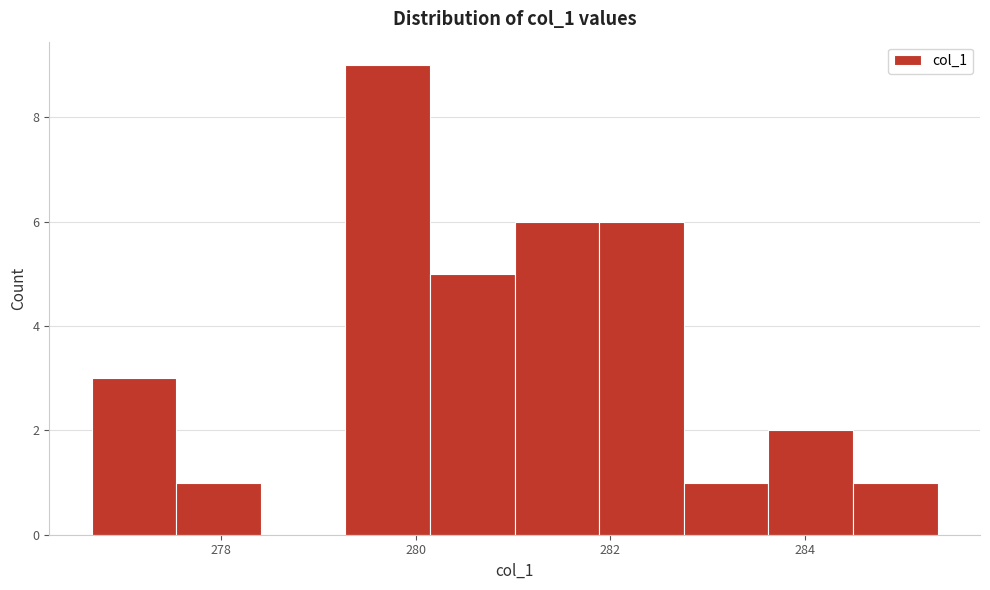

What is the height of the bar covering 281.0 to 281.8 on the x-axis? Neither the bar edges nor the heights are printed on the chart, so give them approximately, as read against the axes.

6